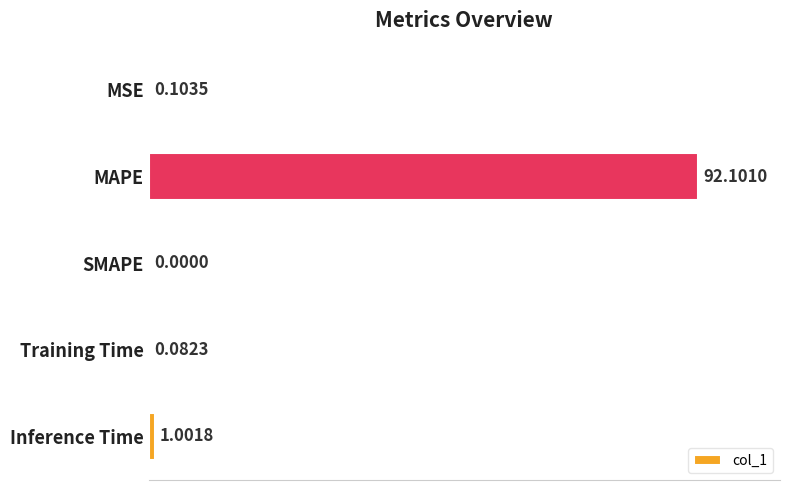

What is the greatest value displayed?

92.1